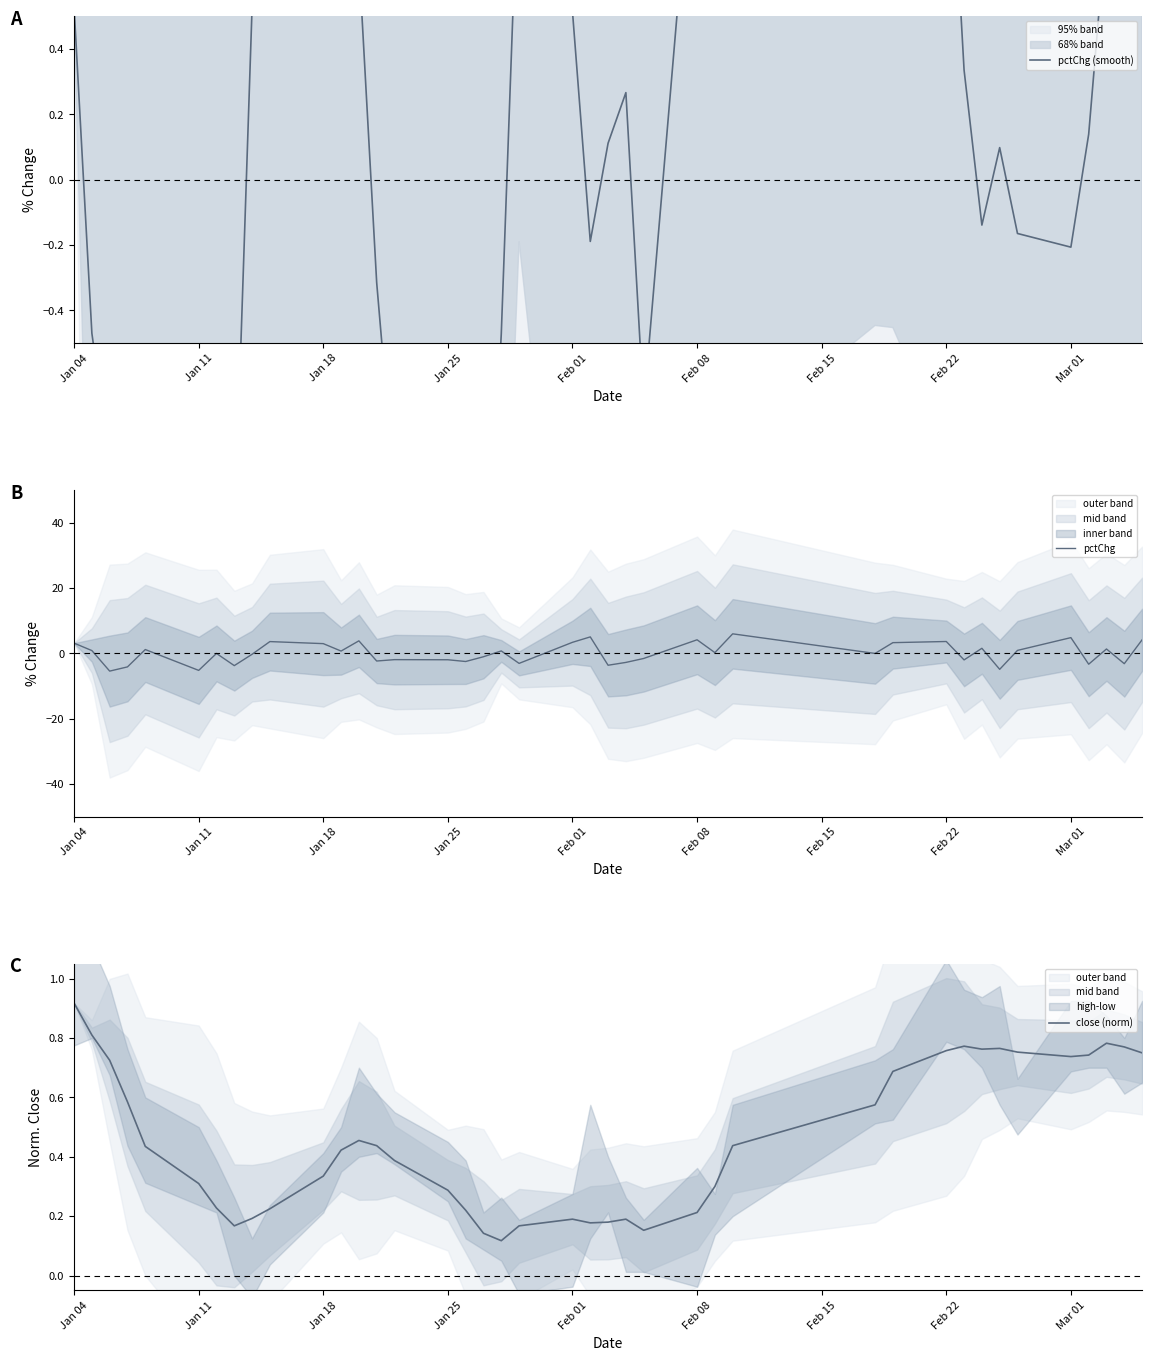

What is the greatest value displayed?

6.0